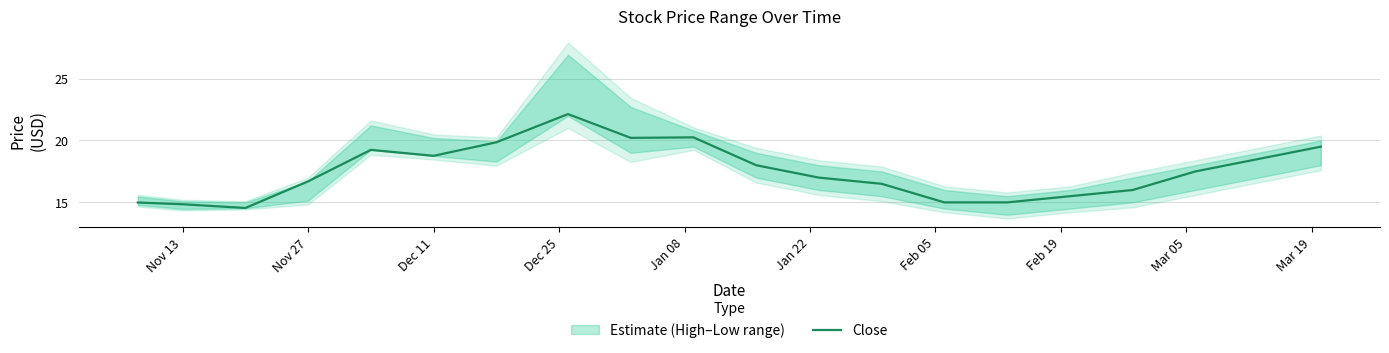

What is the minimum value for Close?

14.6